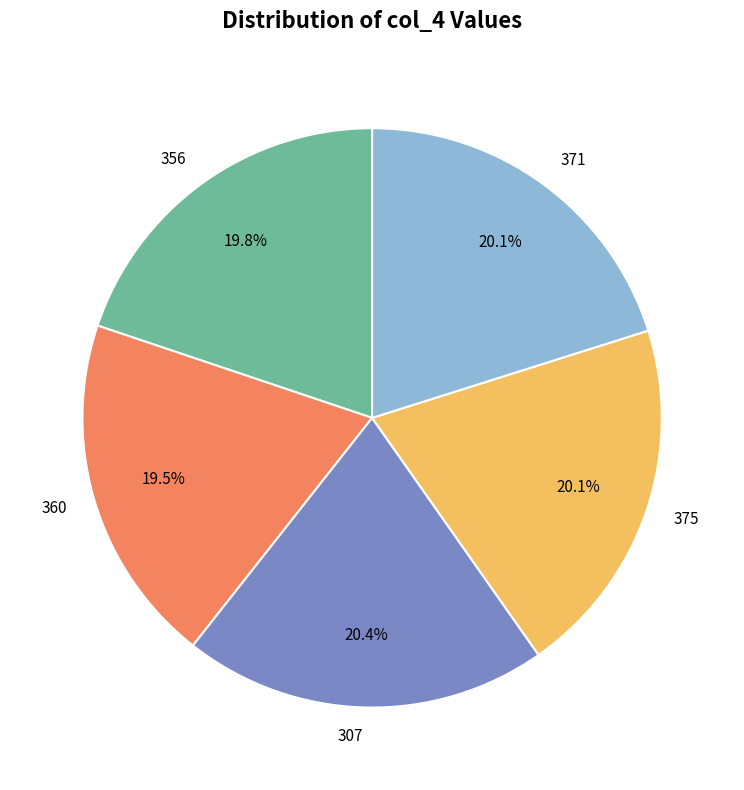

Does 360 account for over 50% of the chart?

No